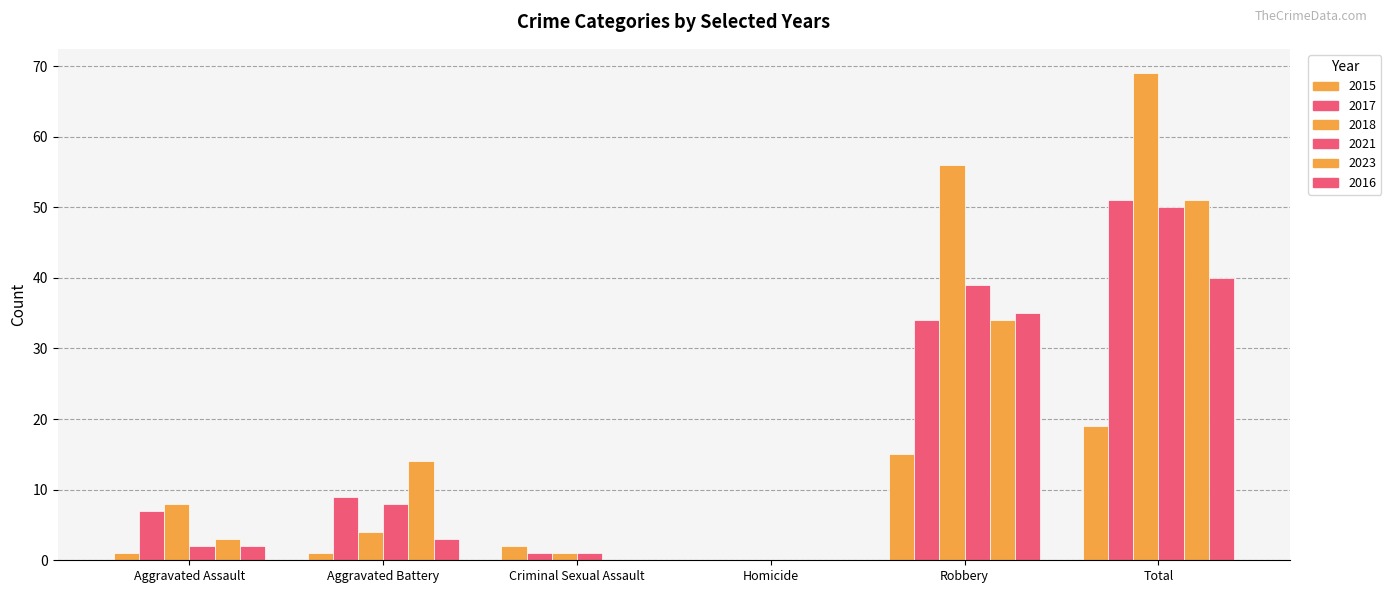

What is the label of the 2nd bar from the right?

Robbery